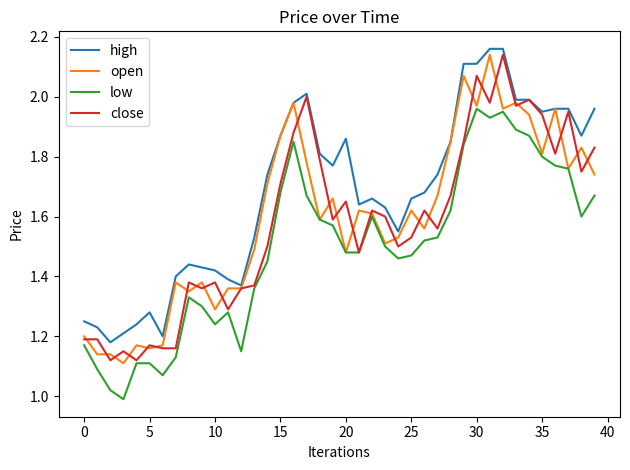

True or false: low and high cross at least once.

False